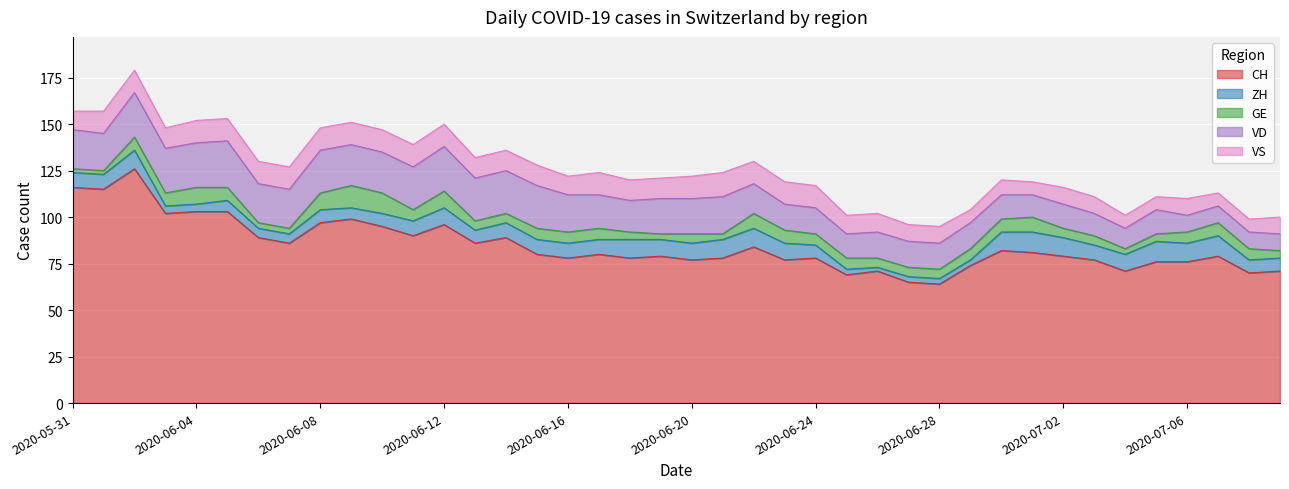

Reading left to right, list all the values displayed in this chart.

CH: 2020-05-31=116	2020-06-01=115	2020-06-02=126	2020-06-03=102	2020-06-04=103	2020-06-05=103	2020-06-06=89	2020-06-07=86	2020-06-08=97	2020-06-09=99	2020-06-10=95	2020-06-11=90	2020-06-12=96	2020-06-13=86	2020-06-14=89	2020-06-15=80	2020-06-16=78	2020-06-17=80	2020-06-18=78	2020-06-19=79	2020-06-20=77	2020-06-21=78	2020-06-22=84	2020-06-23=77	2020-06-24=78	2020-06-25=69	2020-06-26=71	2020-06-27=65	2020-06-28=64	2020-06-29=74	2020-06-30=82	2020-07-01=81	2020-07-02=79	2020-07-03=77	2020-07-04=71	2020-07-05=76	2020-07-06=76	2020-07-07=79	2020-07-08=70	2020-07-09=71
ZH: 2020-05-31=8	2020-06-01=8	2020-06-02=10	2020-06-03=4	2020-06-04=4	2020-06-05=6	2020-06-06=5	2020-06-07=5	2020-06-08=7	2020-06-09=6	2020-06-10=7	2020-06-11=8	2020-06-12=9	2020-06-13=7	2020-06-14=8	2020-06-15=8	2020-06-16=8	2020-06-17=8	2020-06-18=10	2020-06-19=9	2020-06-20=9	2020-06-21=10	2020-06-22=10	2020-06-23=9	2020-06-24=7	2020-06-25=3	2020-06-26=2	2020-06-27=3	2020-06-28=3	2020-06-29=3	2020-06-30=10	2020-07-01=11	2020-07-02=10	2020-07-03=8	2020-07-04=9	2020-07-05=11	2020-07-06=10	2020-07-07=11	2020-07-08=7	2020-07-09=7
GE: 2020-05-31=2	2020-06-01=2	2020-06-02=7	2020-06-03=7	2020-06-04=9	2020-06-05=7	2020-06-06=3	2020-06-07=3	2020-06-08=9	2020-06-09=12	2020-06-10=11	2020-06-11=6	2020-06-12=9	2020-06-13=5	2020-06-14=5	2020-06-15=6	2020-06-16=6	2020-06-17=6	2020-06-18=4	2020-06-19=3	2020-06-20=5	2020-06-21=3	2020-06-22=8	2020-06-23=7	2020-06-24=6	2020-06-25=6	2020-06-26=5	2020-06-27=5	2020-06-28=5	2020-06-29=6	2020-06-30=7	2020-07-01=8	2020-07-02=5	2020-07-03=5	2020-07-04=3	2020-07-05=4	2020-07-06=6	2020-07-07=7	2020-07-08=6	2020-07-09=4
VD: 2020-05-31=21	2020-06-01=20	2020-06-02=24	2020-06-03=24	2020-06-04=24	2020-06-05=25	2020-06-06=21	2020-06-07=21	2020-06-08=23	2020-06-09=22	2020-06-10=22	2020-06-11=23	2020-06-12=24	2020-06-13=23	2020-06-14=23	2020-06-15=23	2020-06-16=20	2020-06-17=18	2020-06-18=17	2020-06-19=19	2020-06-20=19	2020-06-21=20	2020-06-22=16	2020-06-23=14	2020-06-24=14	2020-06-25=13	2020-06-26=14	2020-06-27=14	2020-06-28=14	2020-06-29=14	2020-06-30=13	2020-07-01=12	2020-07-02=13	2020-07-03=12	2020-07-04=11	2020-07-05=13	2020-07-06=9	2020-07-07=9	2020-07-08=9	2020-07-09=9
VS: 2020-05-31=10	2020-06-01=12	2020-06-02=12	2020-06-03=11	2020-06-04=12	2020-06-05=12	2020-06-06=12	2020-06-07=12	2020-06-08=12	2020-06-09=12	2020-06-10=12	2020-06-11=12	2020-06-12=12	2020-06-13=11	2020-06-14=11	2020-06-15=11	2020-06-16=10	2020-06-17=12	2020-06-18=11	2020-06-19=11	2020-06-20=12	2020-06-21=13	2020-06-22=12	2020-06-23=12	2020-06-24=12	2020-06-25=10	2020-06-26=10	2020-06-27=9	2020-06-28=9	2020-06-29=7	2020-06-30=8	2020-07-01=7	2020-07-02=9	2020-07-03=9	2020-07-04=7	2020-07-05=7	2020-07-06=9	2020-07-07=7	2020-07-08=7	2020-07-09=9